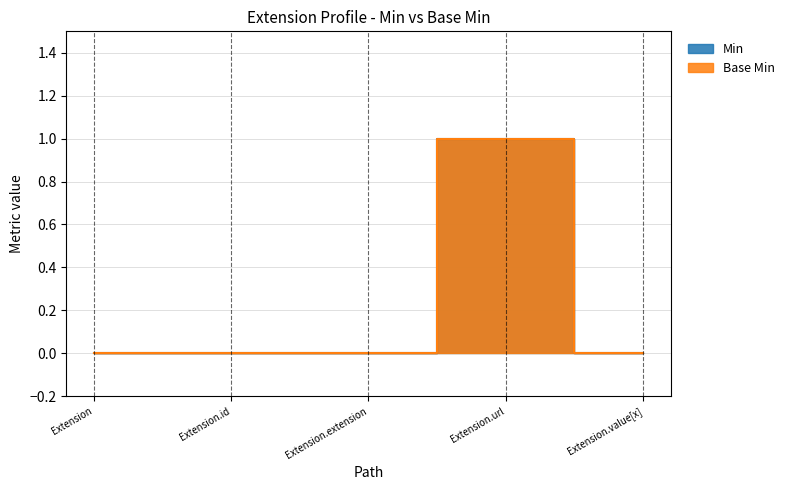

True or false: Min and Base Min intersect in this chart.

False